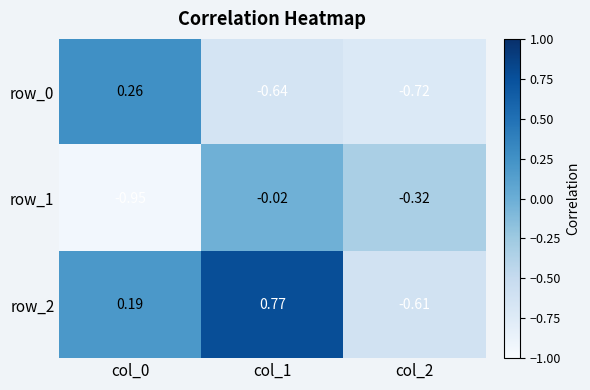

What is the total value across all series at col_2?

-1.6